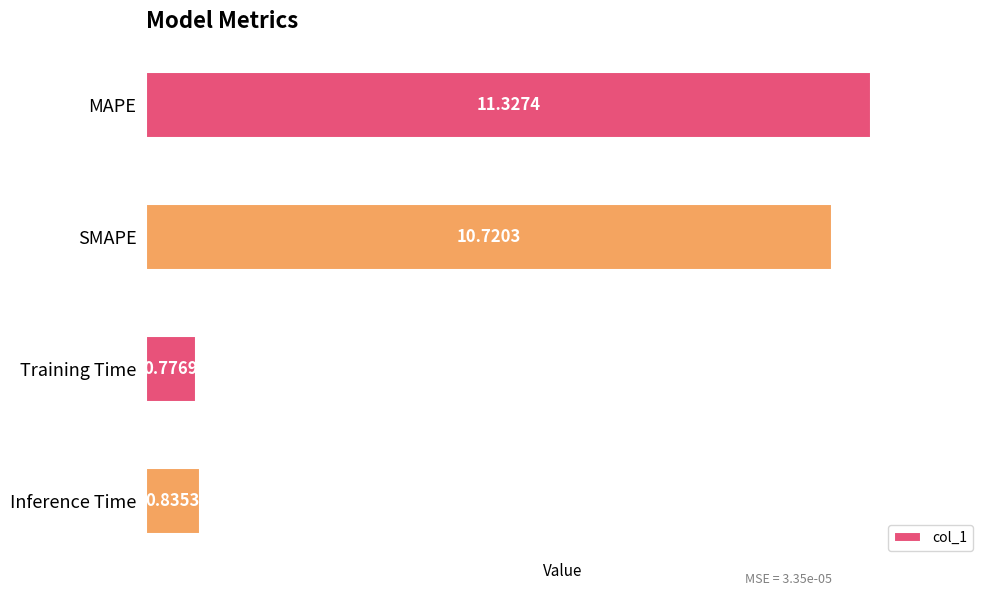

What is the label of the 4th bar from the top?

Inference Time